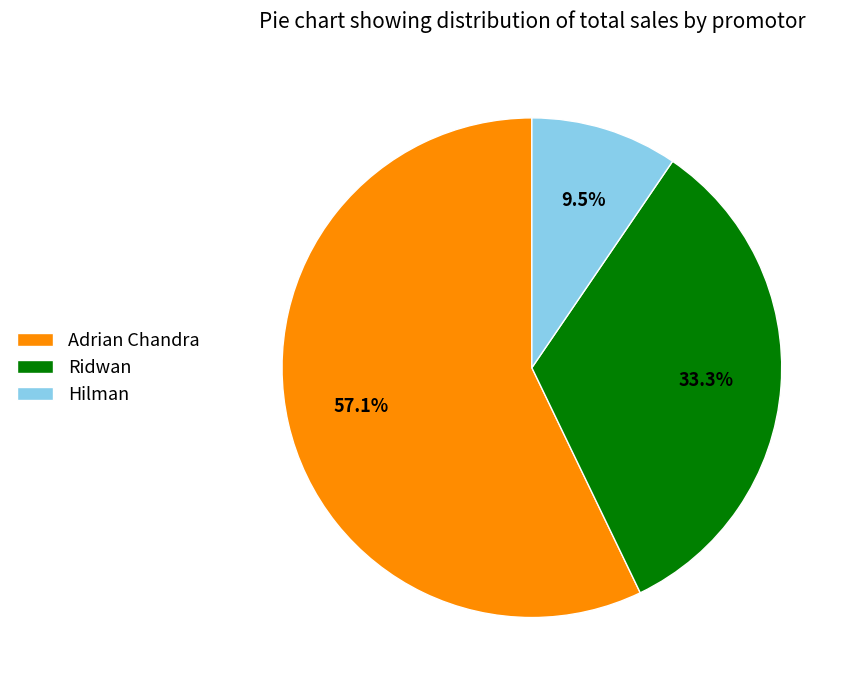

Is there a majority slice in this chart?

Yes